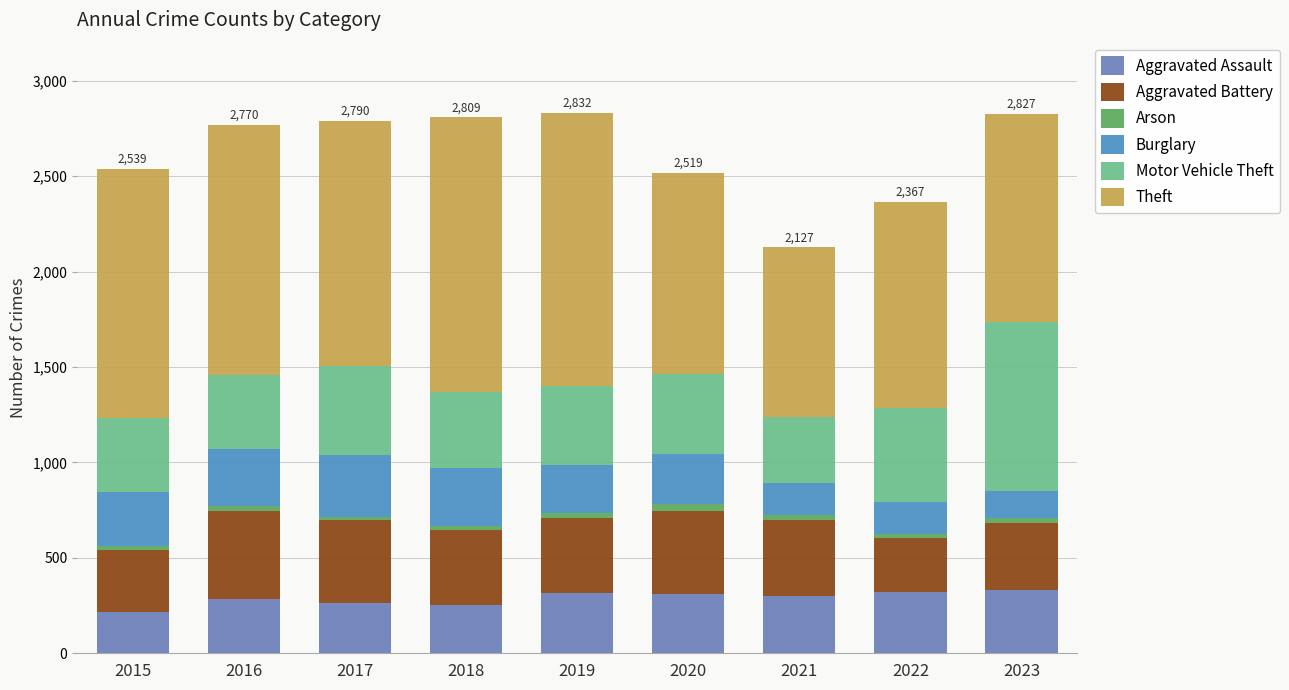

How many values in the Aggravated Assault series are below 302?

4